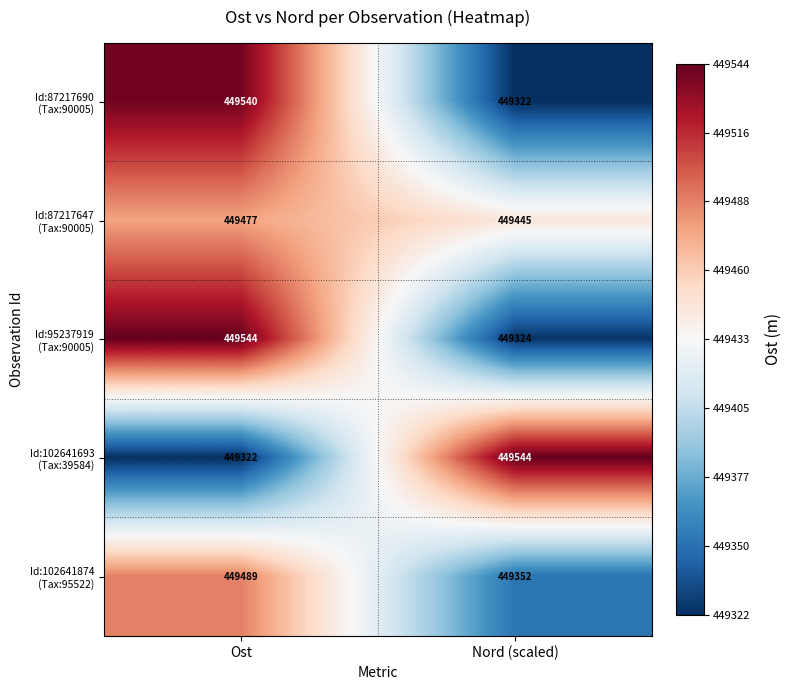

What is the difference between the highest and lowest values at Ost?

222